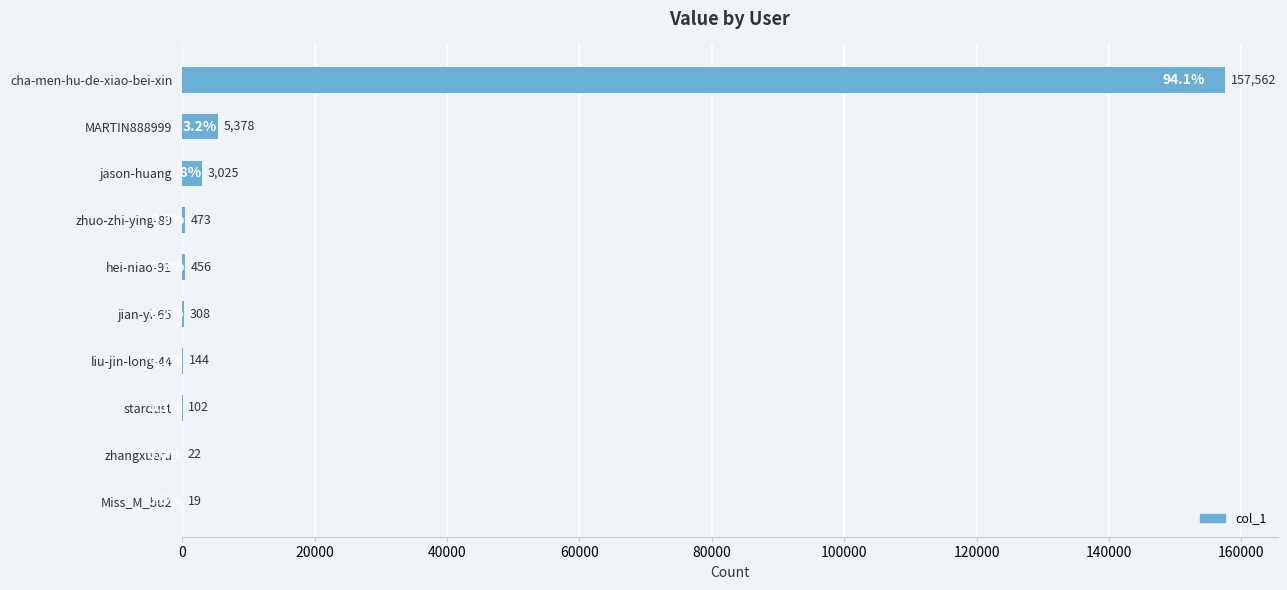

How many categories are shown in the chart?

10